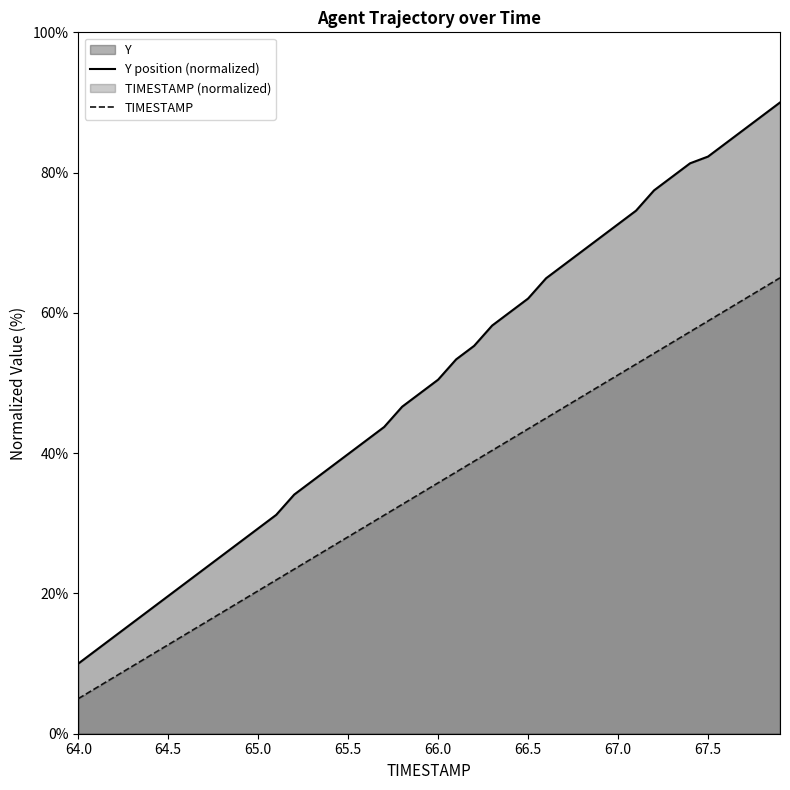

Does the chart have visible grid lines?

No